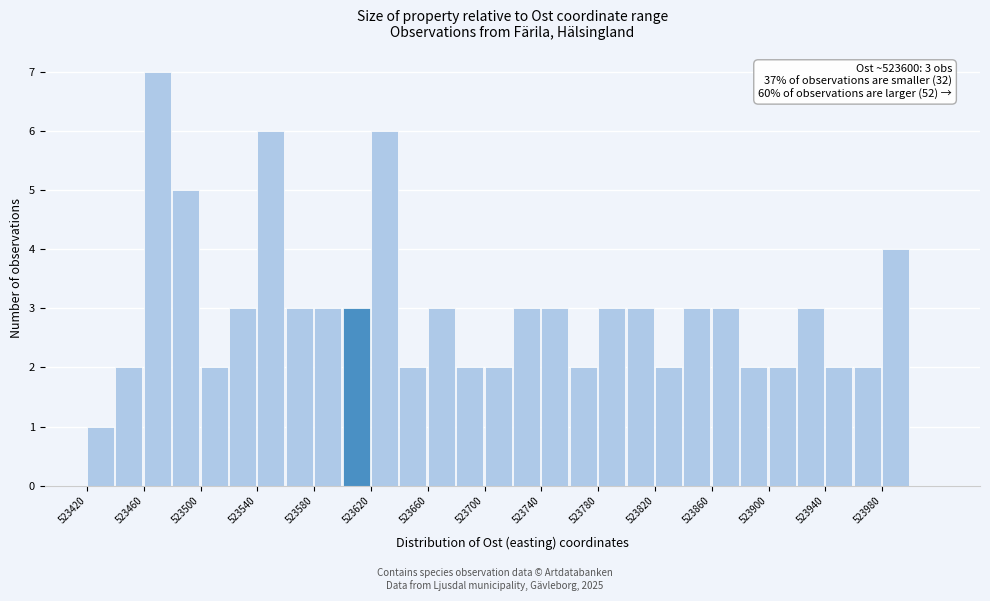

Which range on the x-axis has the tallest bar?

523460 to 523480